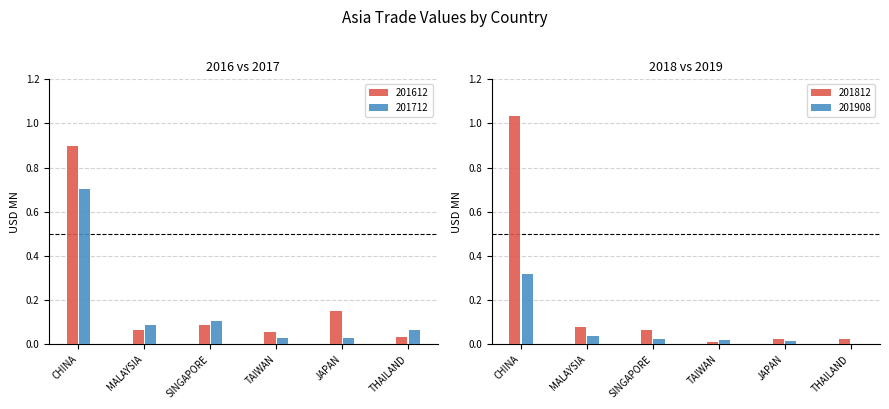

Which category has the lowest value in the 201812 series?

TAIWAN